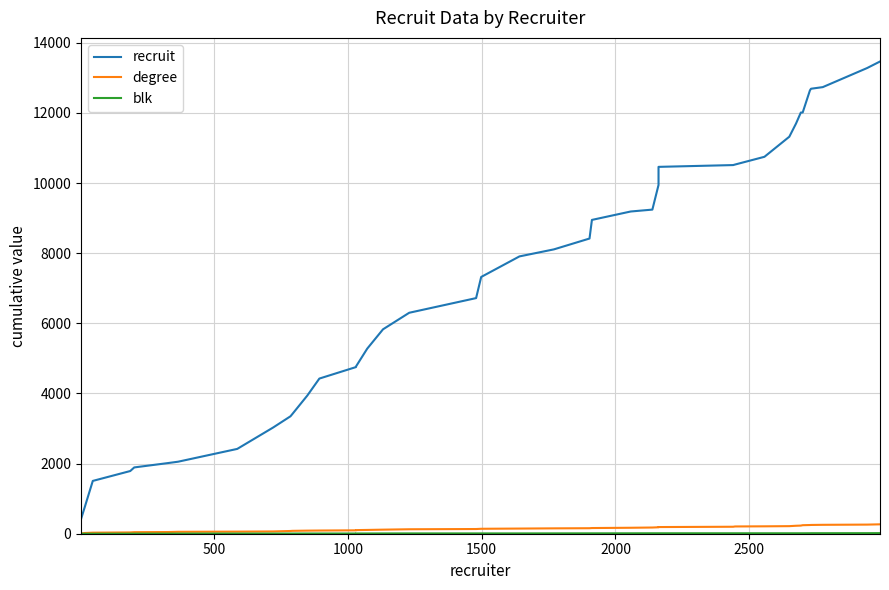

True or false: blk and recruit cross at least once.

False